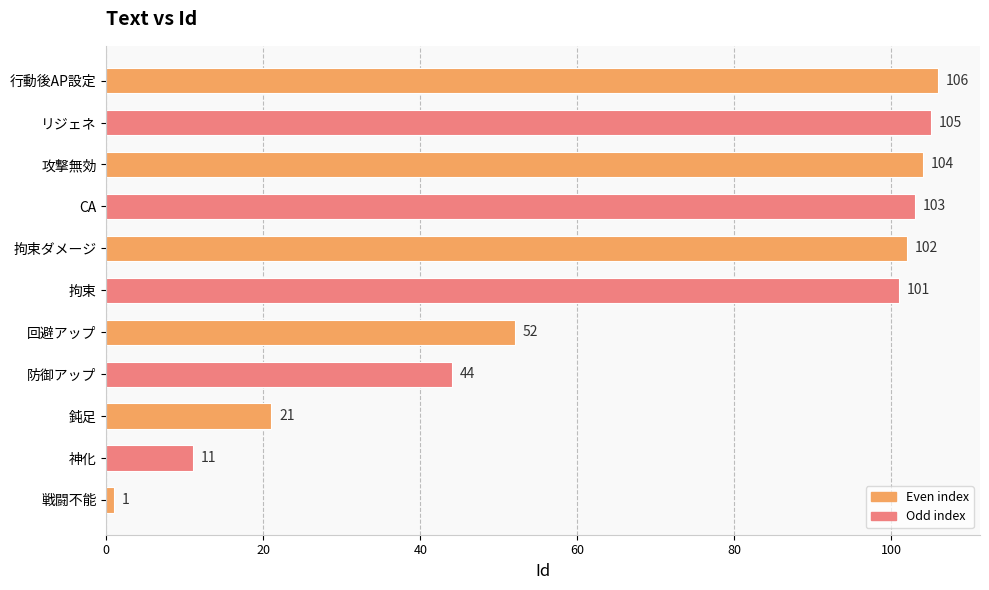

The chart shows a value of 102 at 拘束ダメージ. True or false?

True